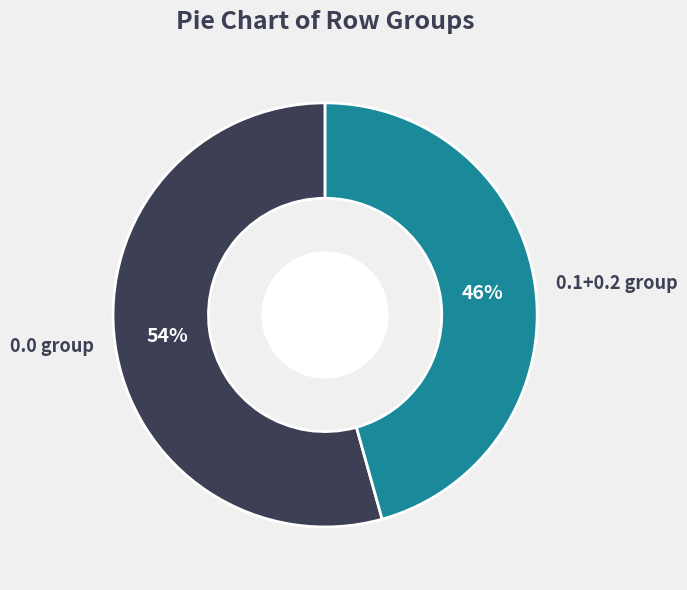

Between 0.0 group and 0.1+0.2 group, which is larger?

0.0 group